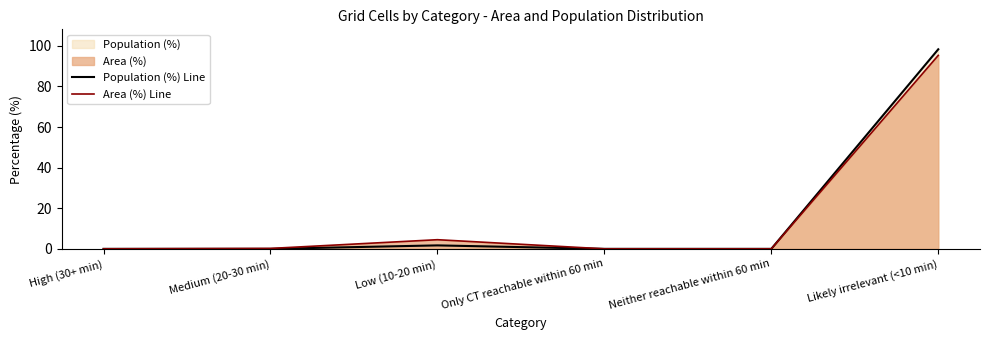

Reading left to right, transcribe all the data shown in this chart.

Population (%) Line: High (30+ min)=0.0	Medium (20-30 min)=0.0	Low (10-20 min)=1.7	Only CT reachable within 60 min=0.0	Neither reachable within 60 min=0.0	Likely irrelevant (<10 min)=98.3
Area (%) Line: High (30+ min)=0.0	Medium (20-30 min)=0.2	Low (10-20 min)=4.5	Only CT reachable within 60 min=0.0	Neither reachable within 60 min=0.0	Likely irrelevant (<10 min)=95.3